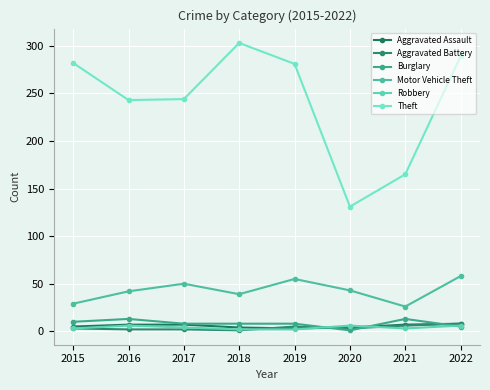

In Aggravated Assault, how many points are lower than both neighbors (excluding endpoints)?

1